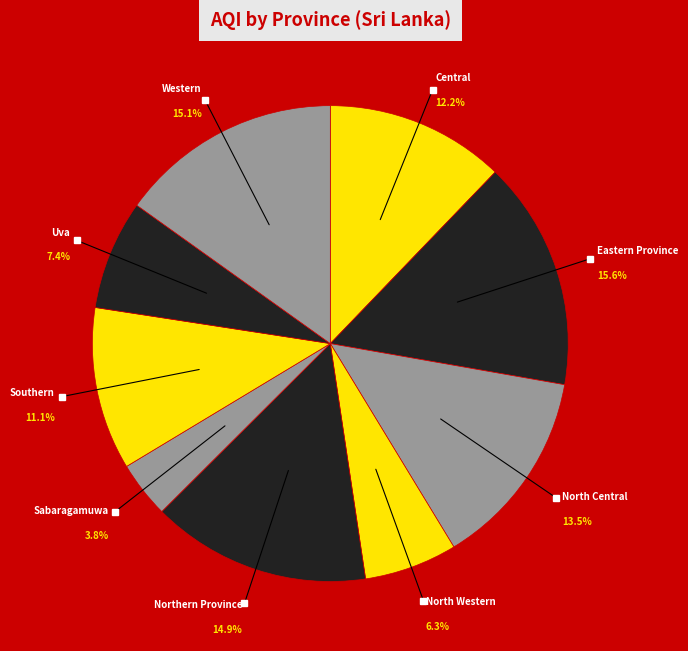

Which slice is the smallest?

Sabaragamuwa